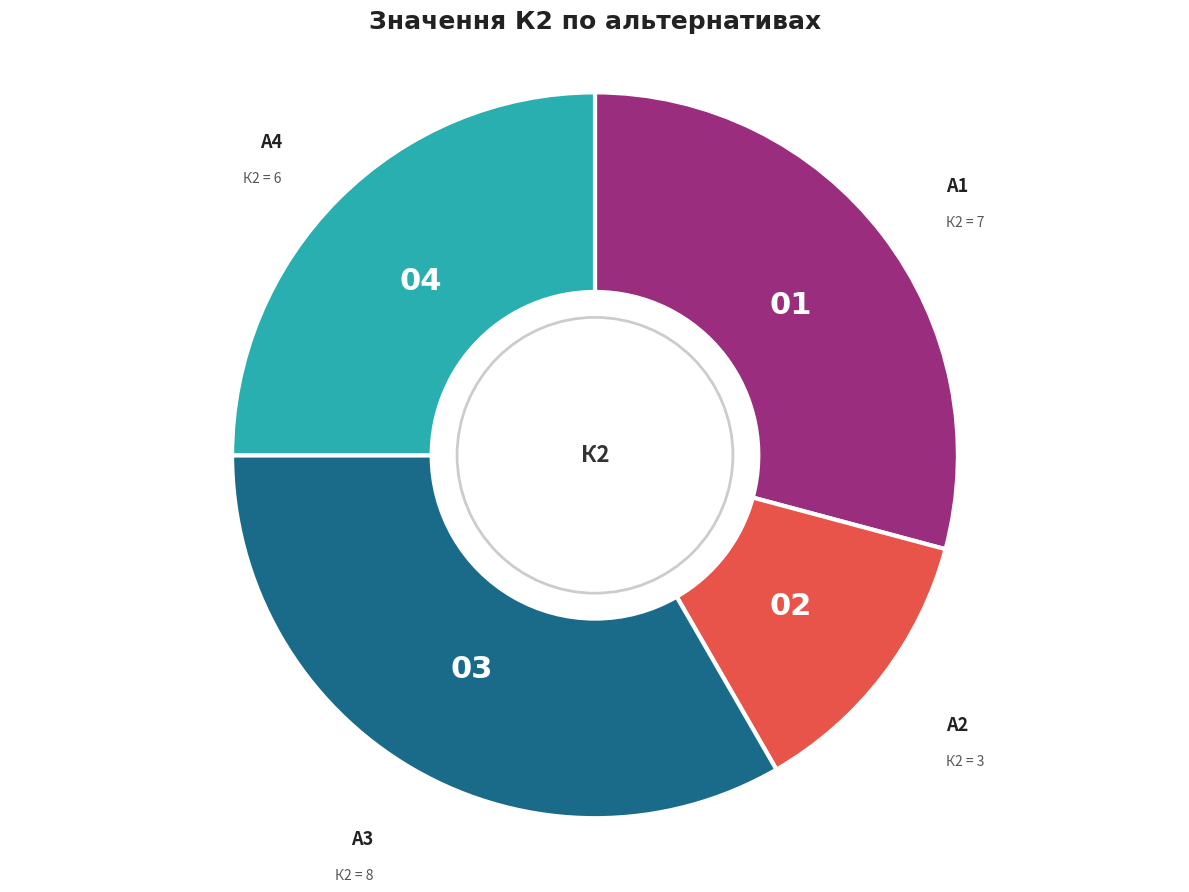

Does any single category account for the majority?

No